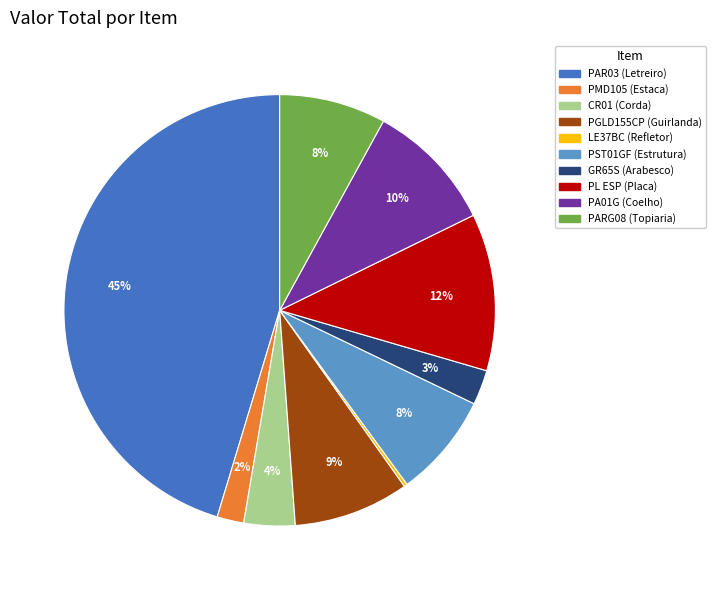

Does any single category account for the majority?

No